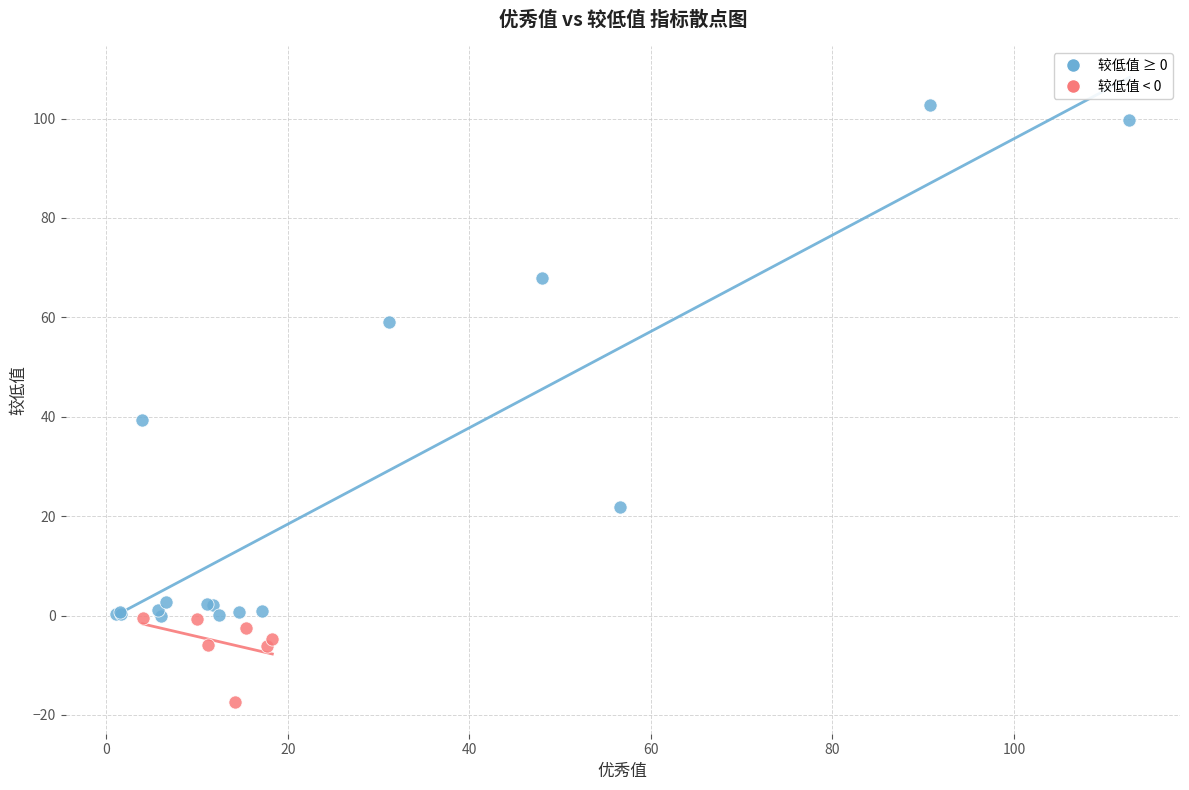

Which series has the widest spread of Y values?

较低值 ≥ 0